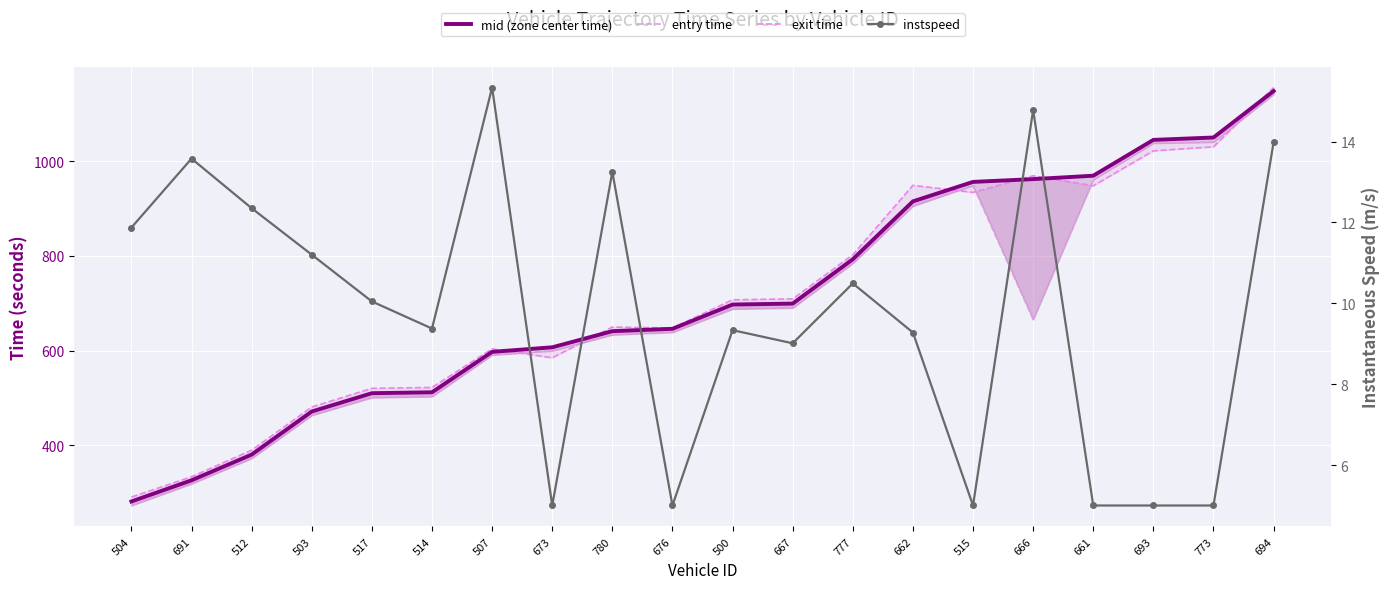

The value of instspeed at 666 is 14.8. True or false?

True